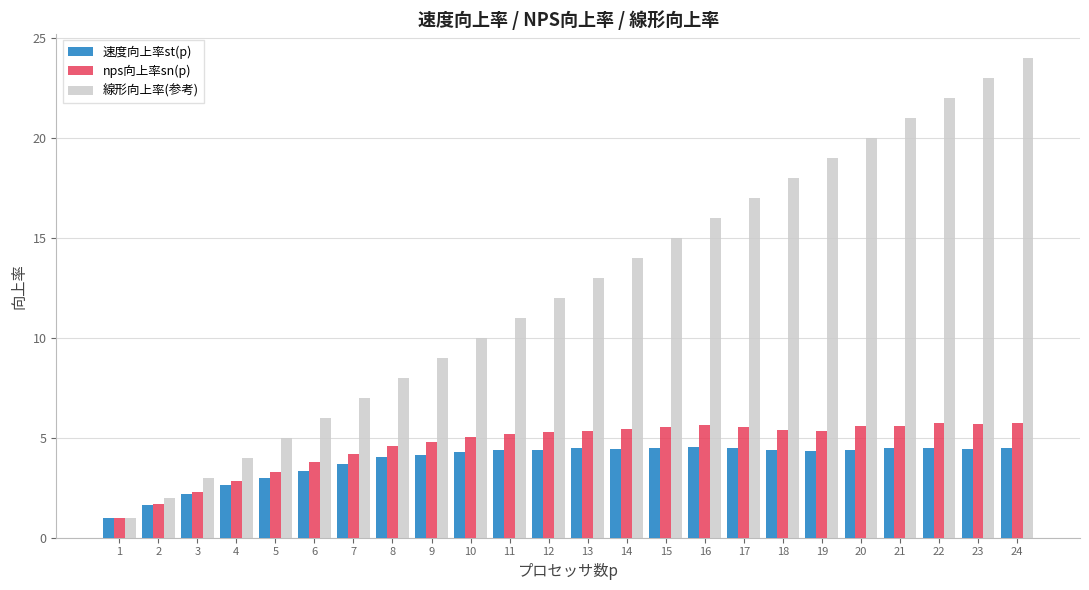

Which series changed the most between 15 and 22?

線形向上率(参考)